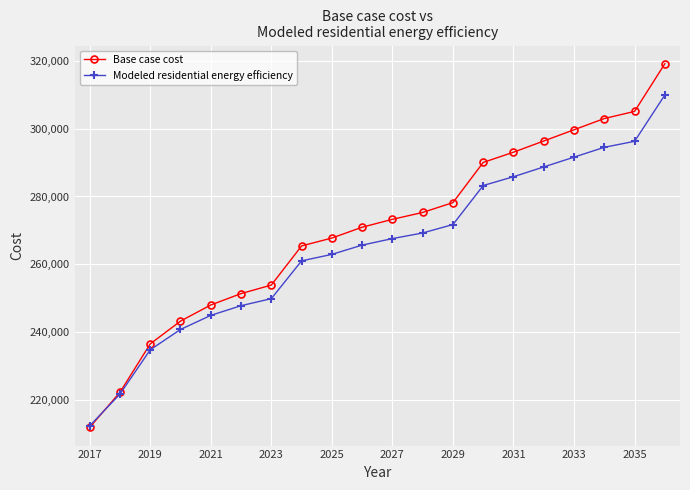

True or false: Modeled residential energy efficiency has more than 1 interior local peaks.

False